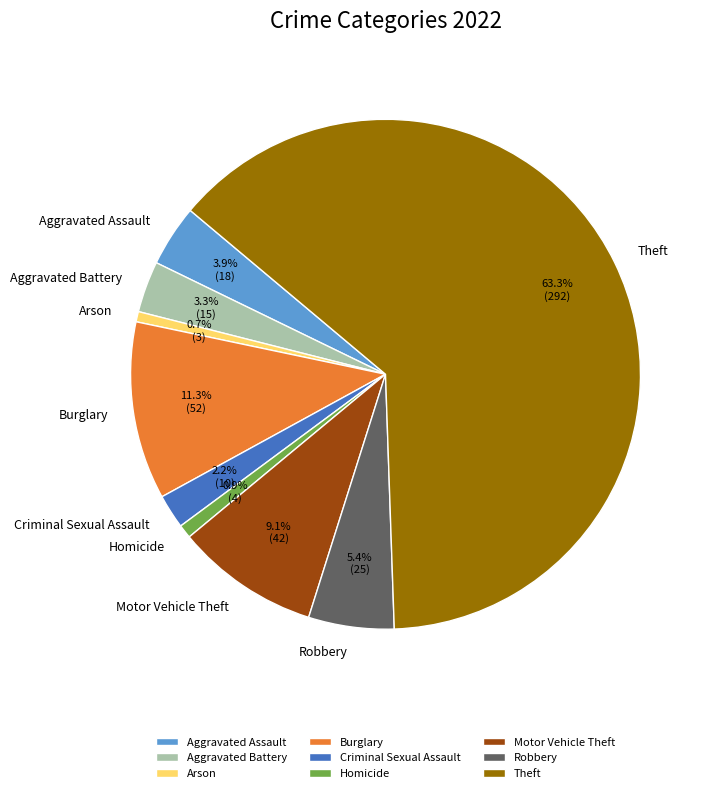

Count the number of slices in the pie.

9